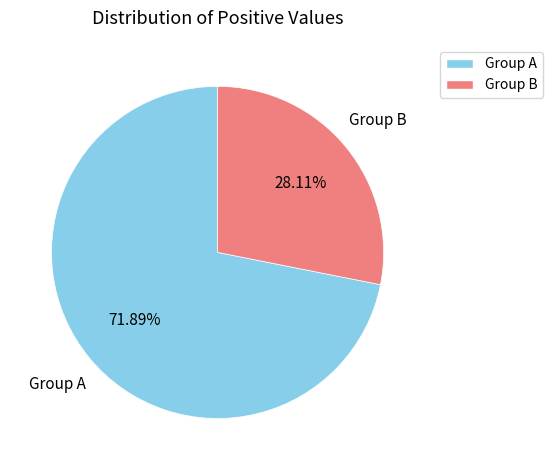

Is there a majority slice in this chart?

Yes